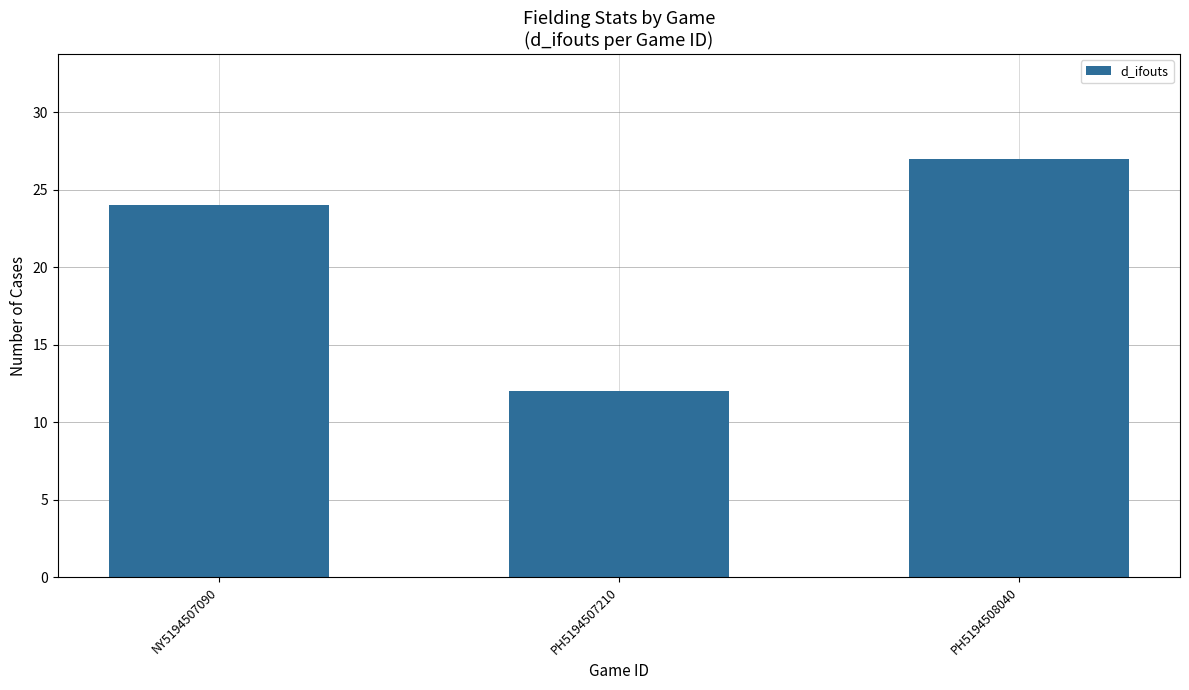

How many bars are there in total?

3